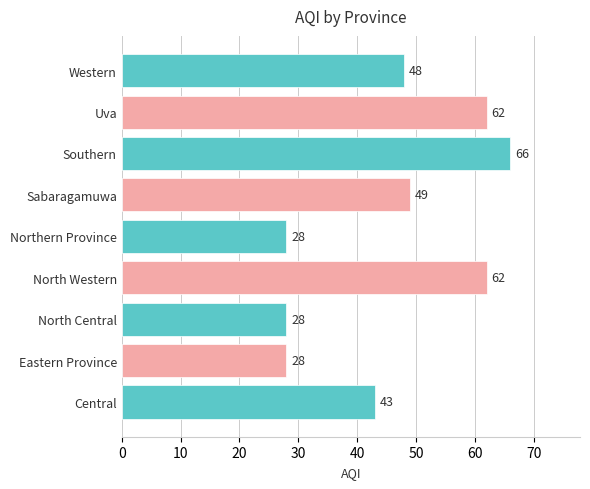

What is the change in value from North Western to Northern Province?

-34